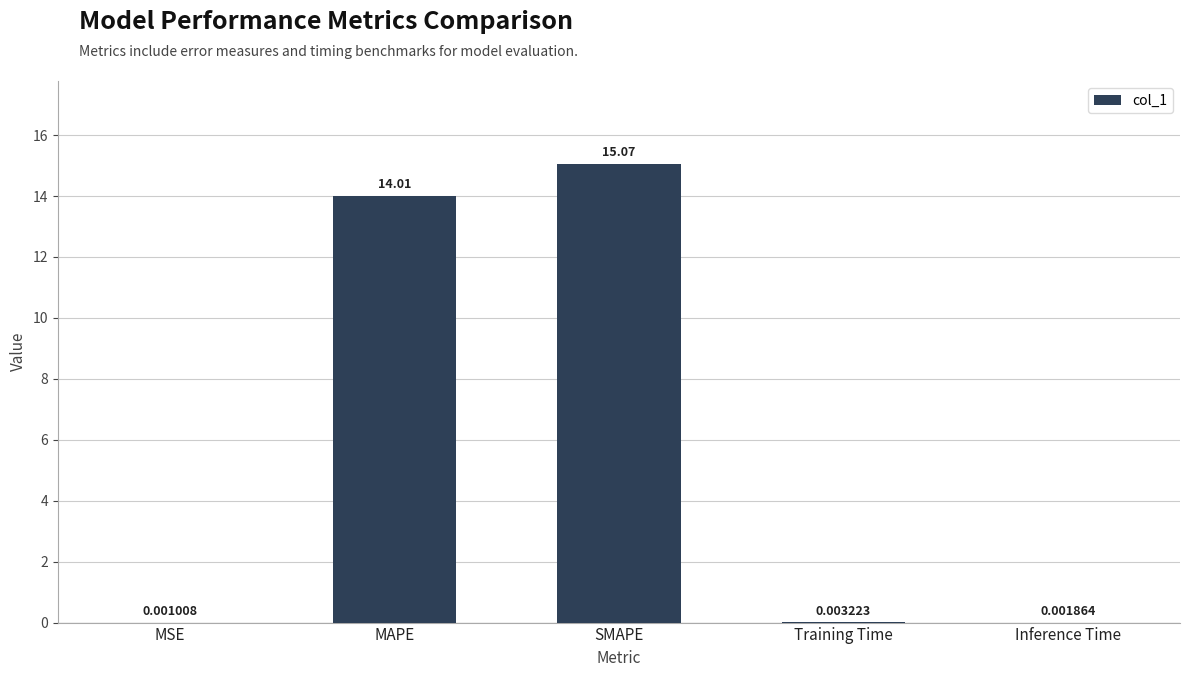

Read the value at SMAPE.

15.1